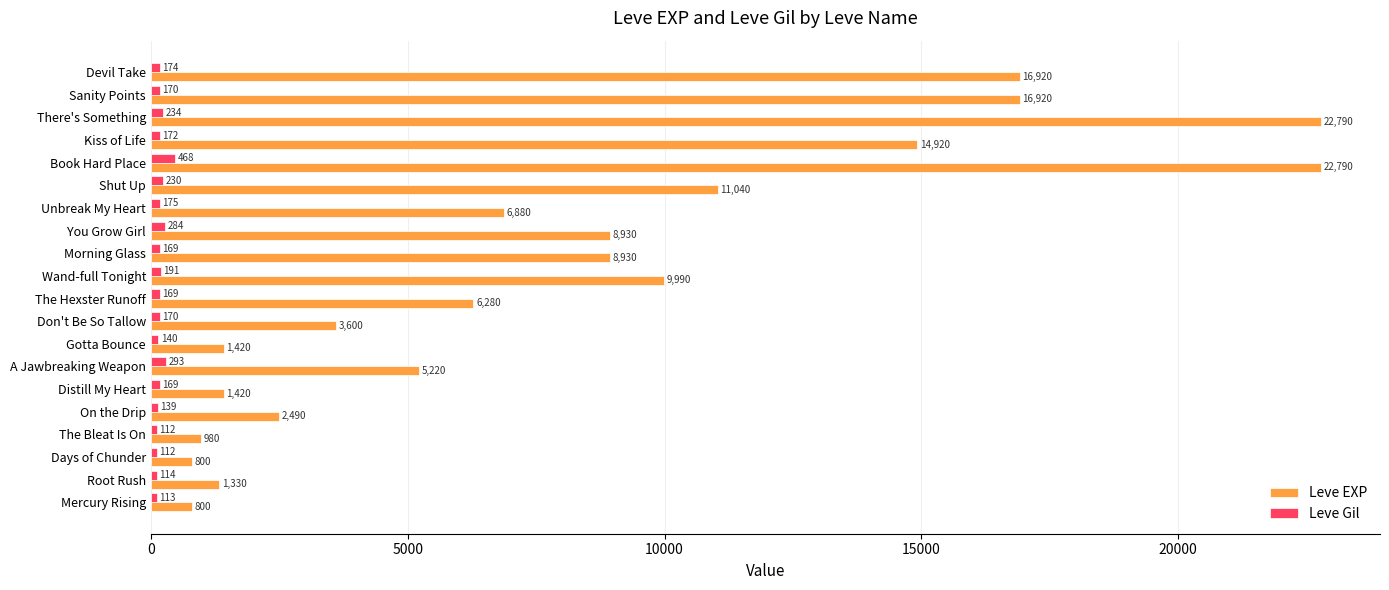

Where is Leve Gil nearest to the value 290?

A Jawbreaking Weapon